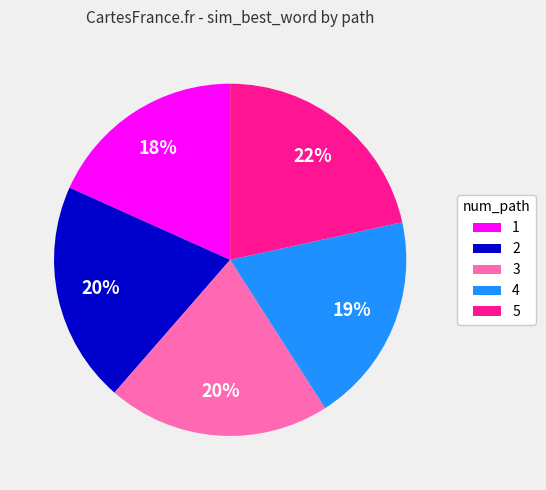

How many segments does this pie chart have?

5